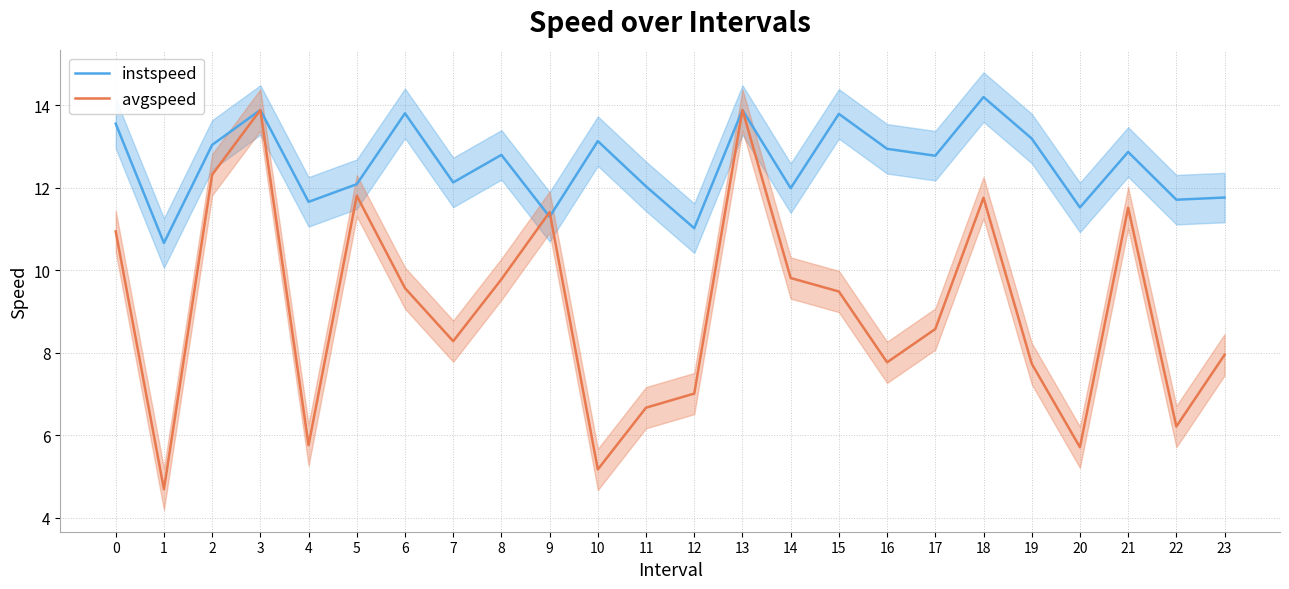

Which series has the largest total across all categories?

instspeed